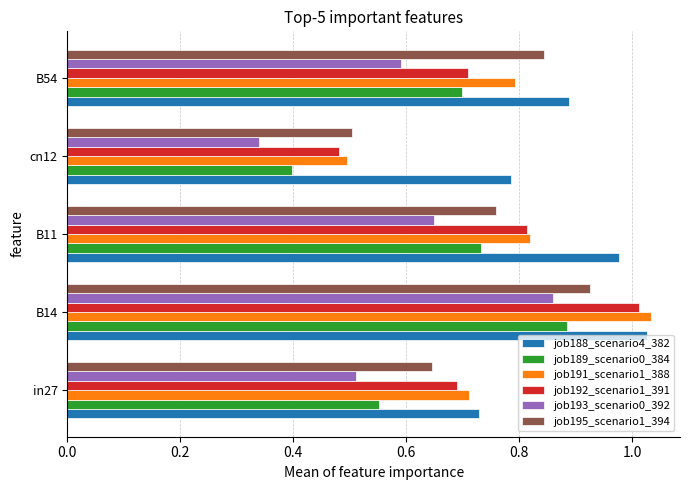

Where is job193_scenario0_392 nearest to the value 0?

cn12